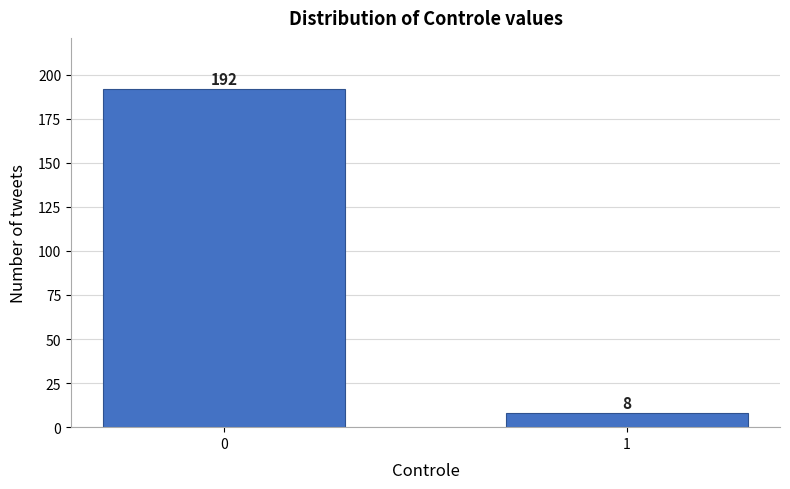

Reading left to right, transcribe all the data shown in this chart.

192	8